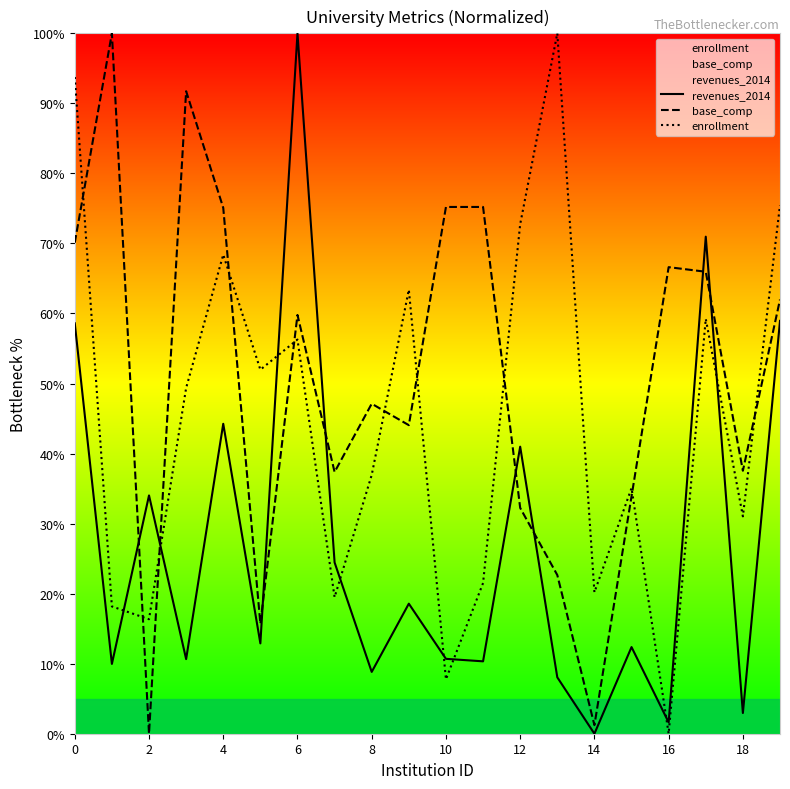

What is the spread (max minus min) of values at 4?

30.8